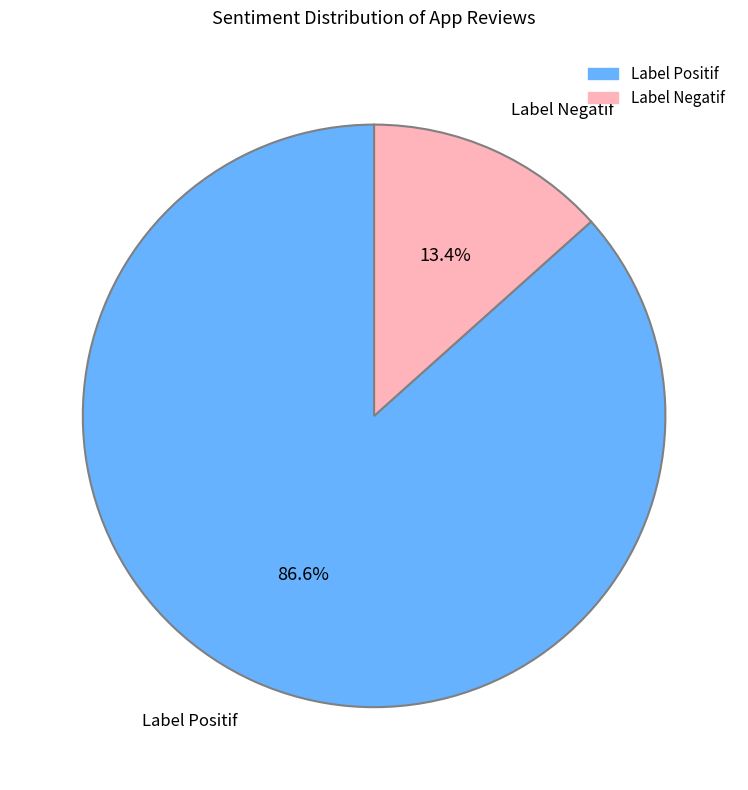

Is it true that Label Positif is 75% of the pie?

False